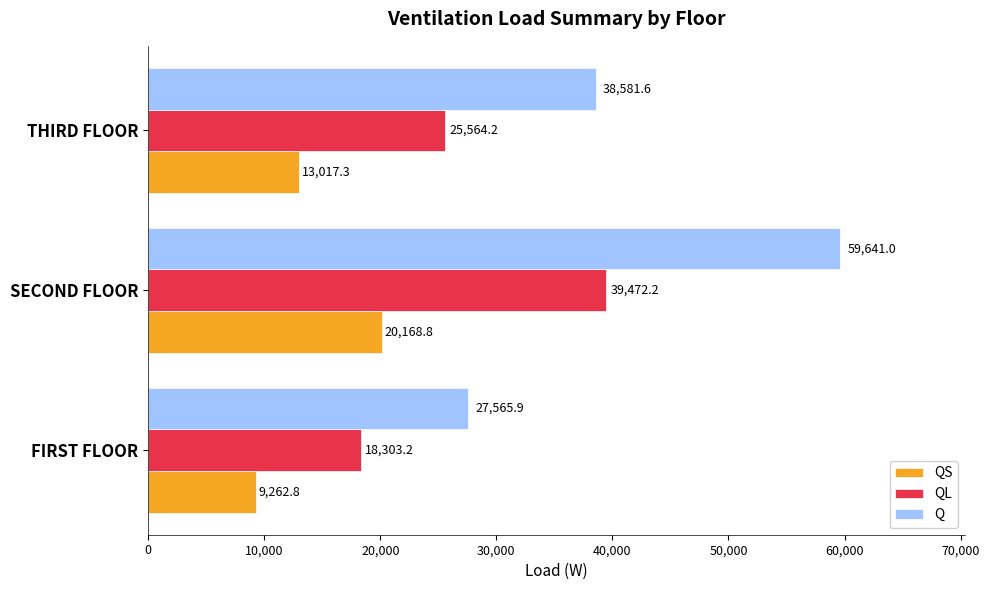

The value of QL at SECOND FLOOR is 39472.2. True or false?

True